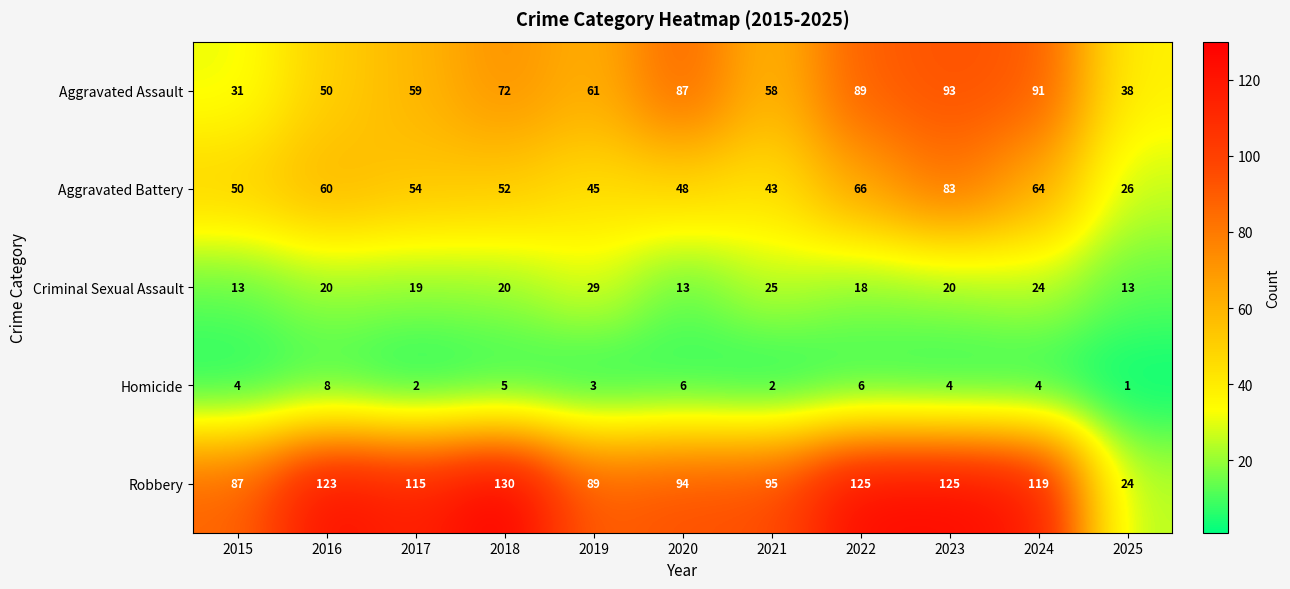

What is the difference between the maximum and minimum values in the Aggravated Assault series?

62